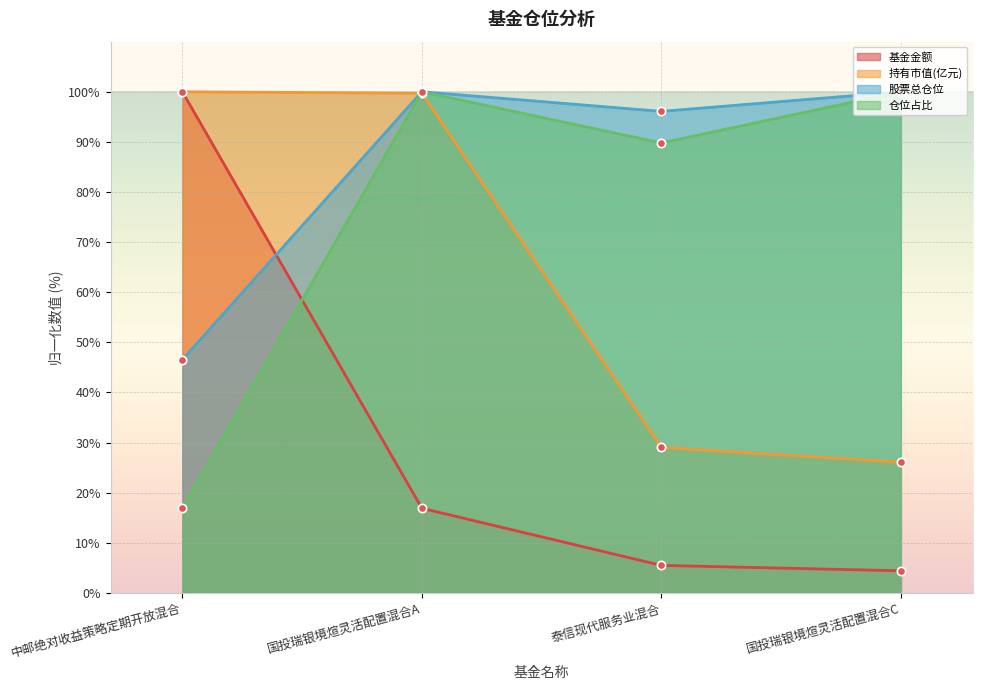

Which category has the highest value in the 基金金额 series?

中邮绝对收益策略定期开放混合